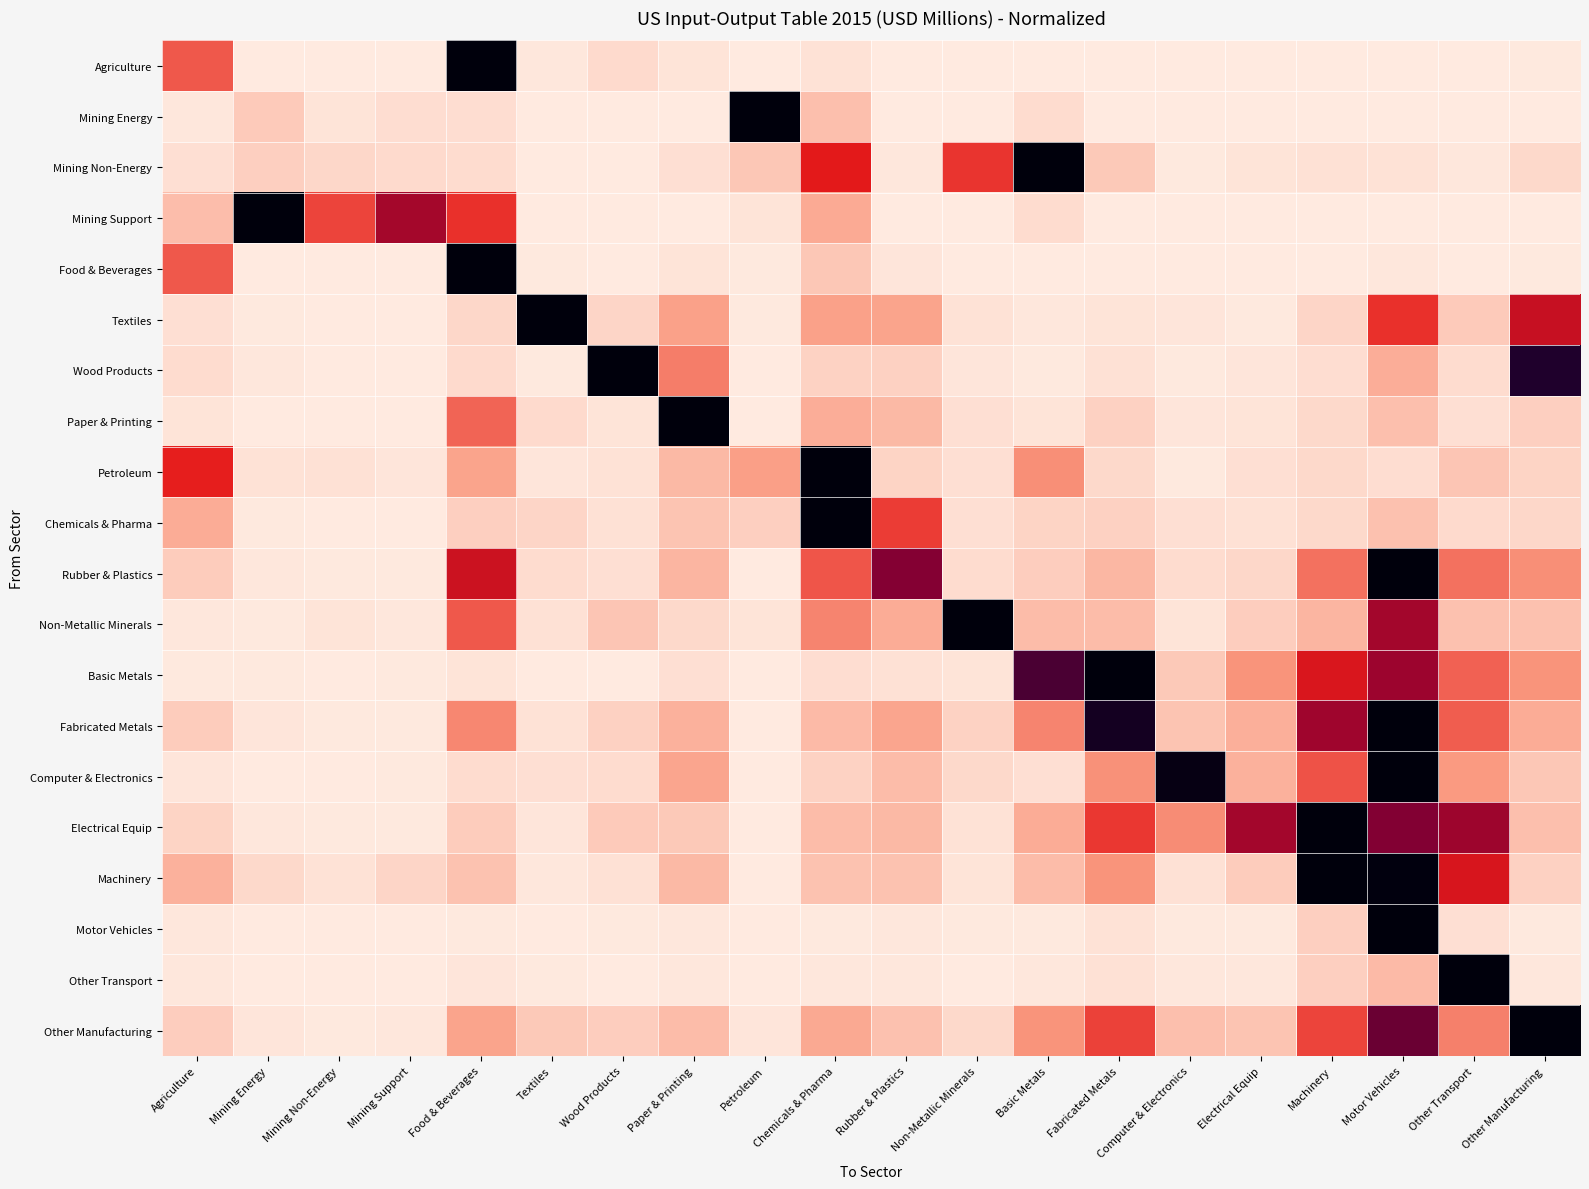

At which category is the sum across all series the highest?

Motor Vehicles